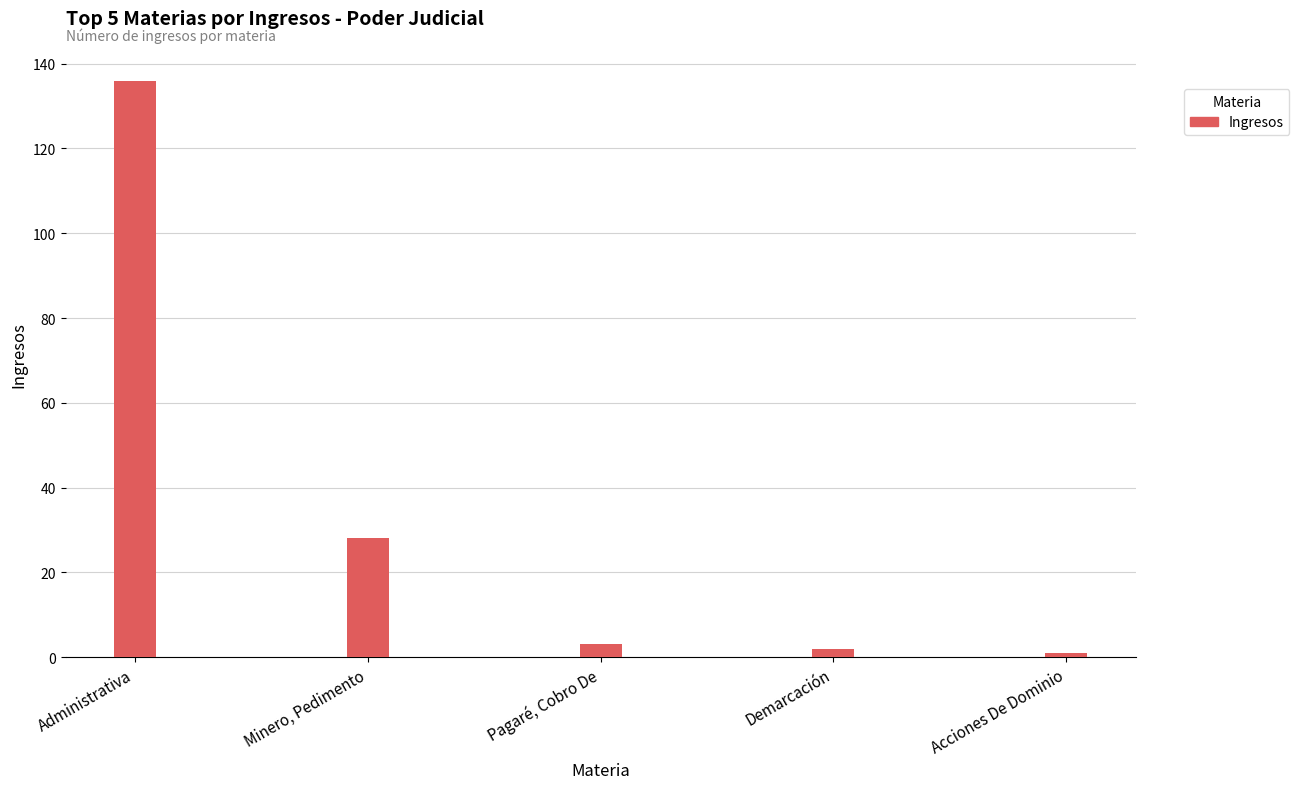

What is the label of the 4th bar from the left?

Demarcación